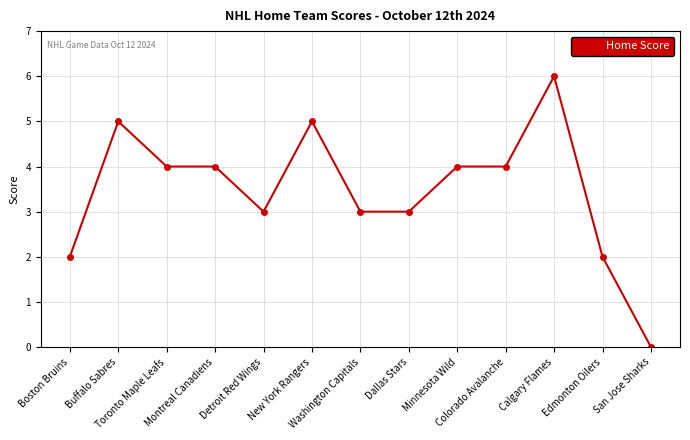

What is the value of the 8th point from the left?

3